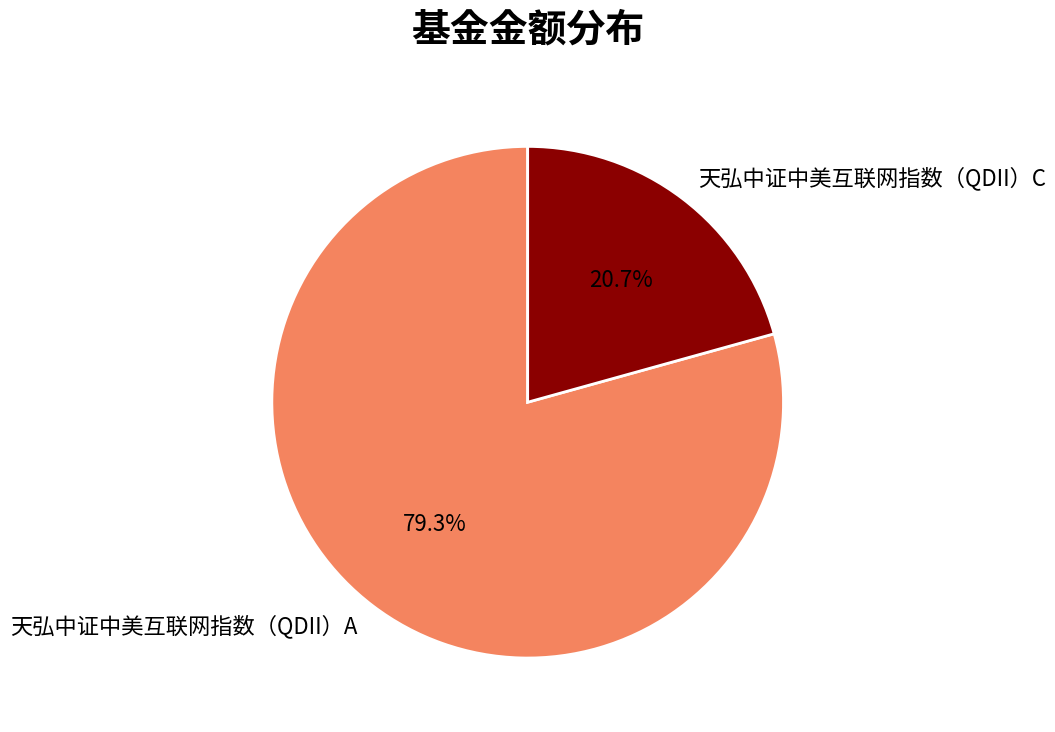

Approximately how many times larger is the value at 天弘中证中美互联网指数（QDII）C compared to 天弘中证中美互联网指数（QDII）A?

0.3